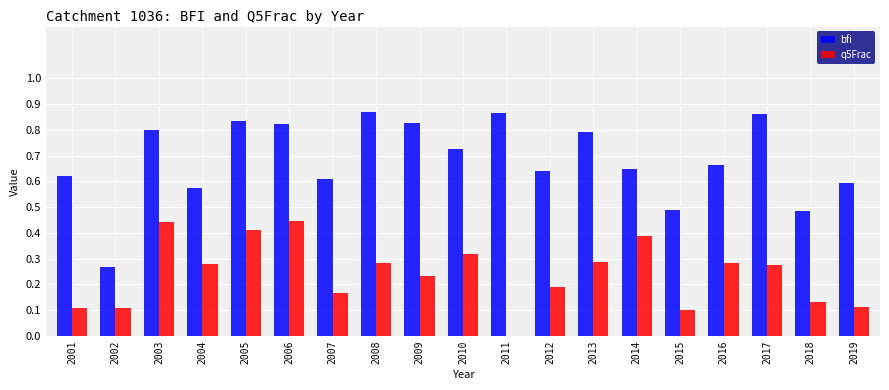

Count the bfi values in the range 0 to 1.

19